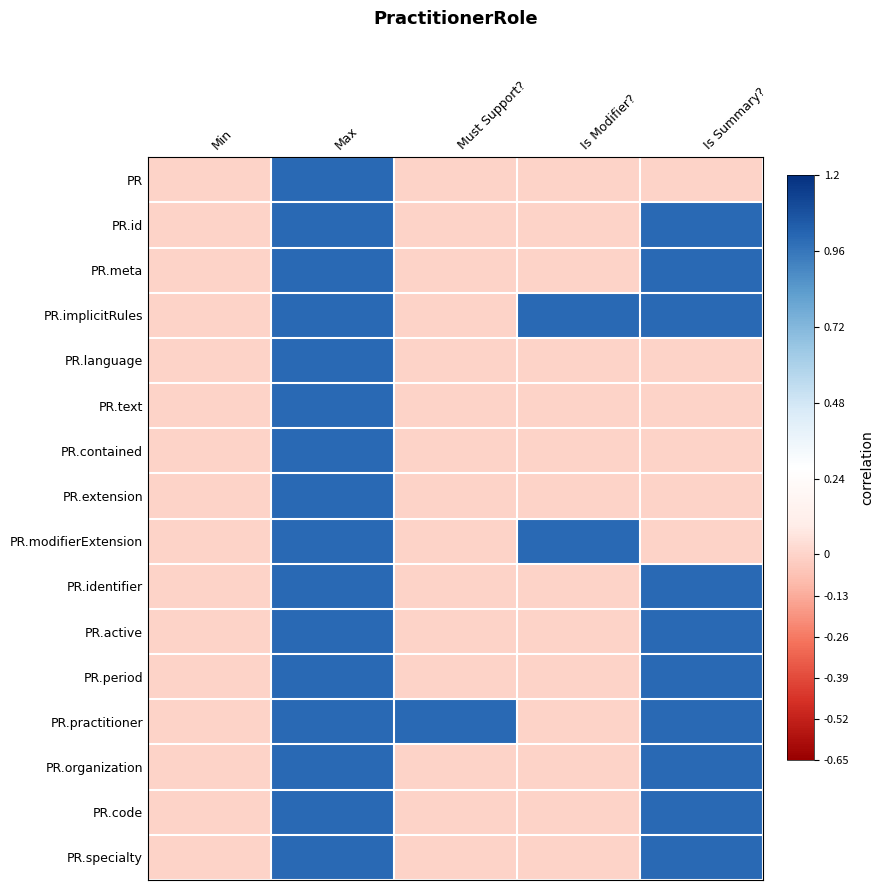

Which category has the lowest value across all series?

Min